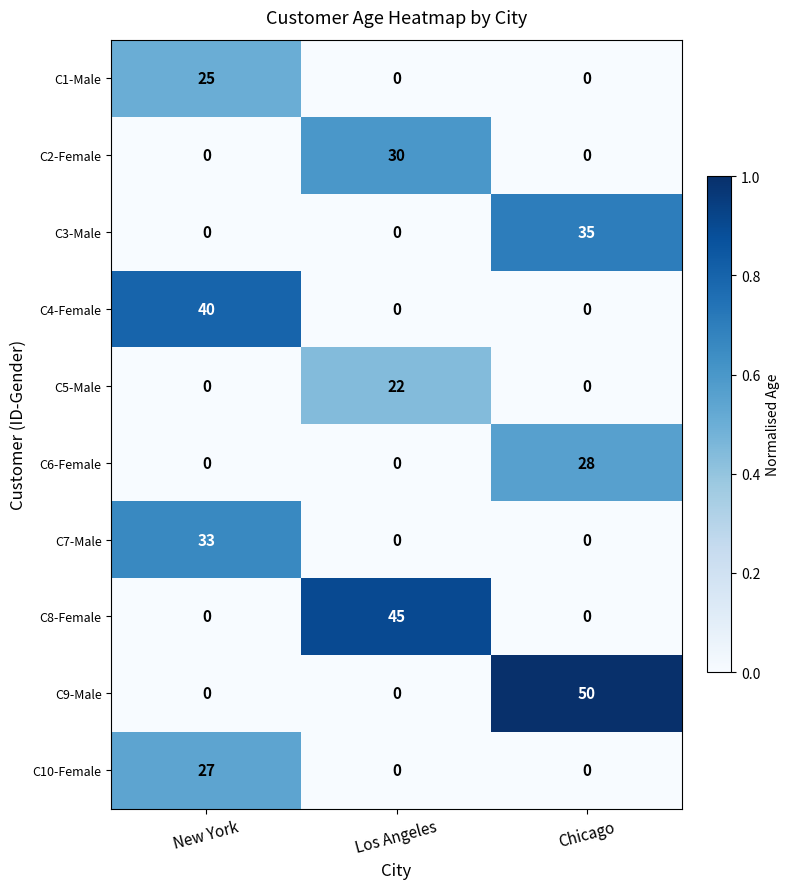

What is the sum of the C4-Female values at New York and Chicago?

40